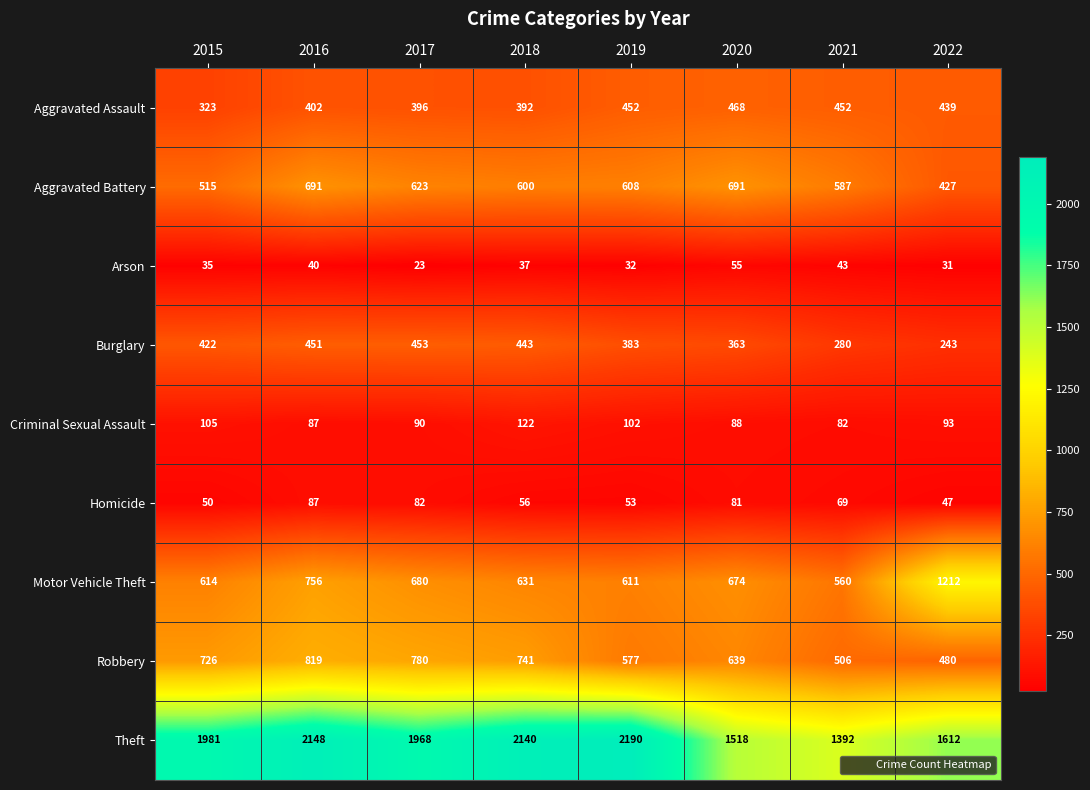

What is the difference between the Motor Vehicle Theft values at 2019 and 2018?

20